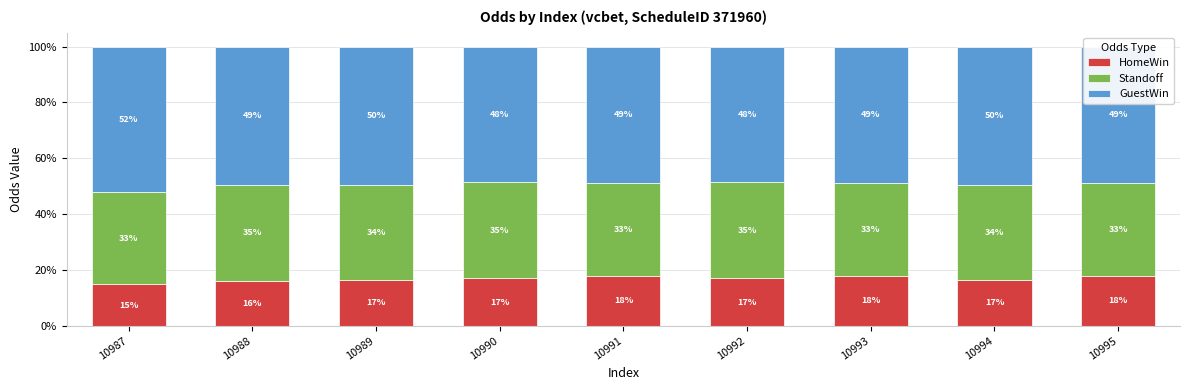

Where does the HomeWin series first go above 16?

10989